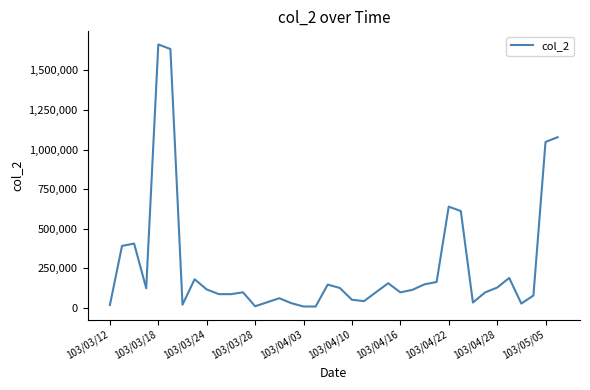

What is the greatest value displayed?

1664370